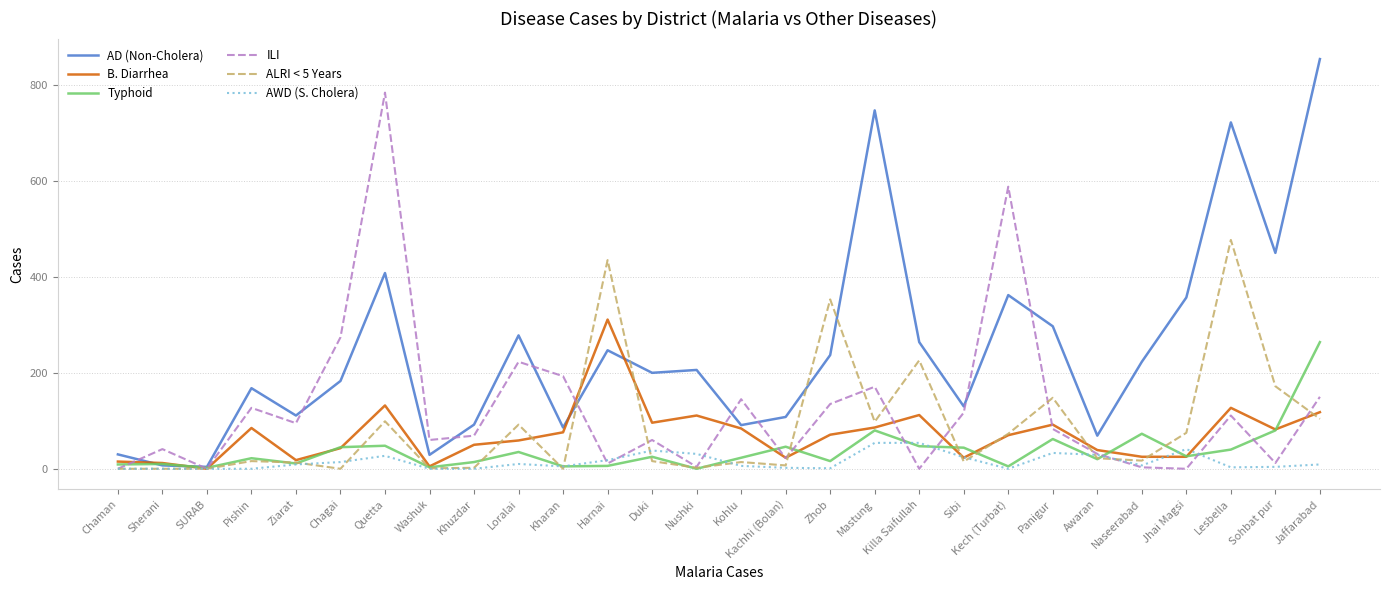

In ILI, how many points are higher than both neighbors (excluding endpoints)?

9